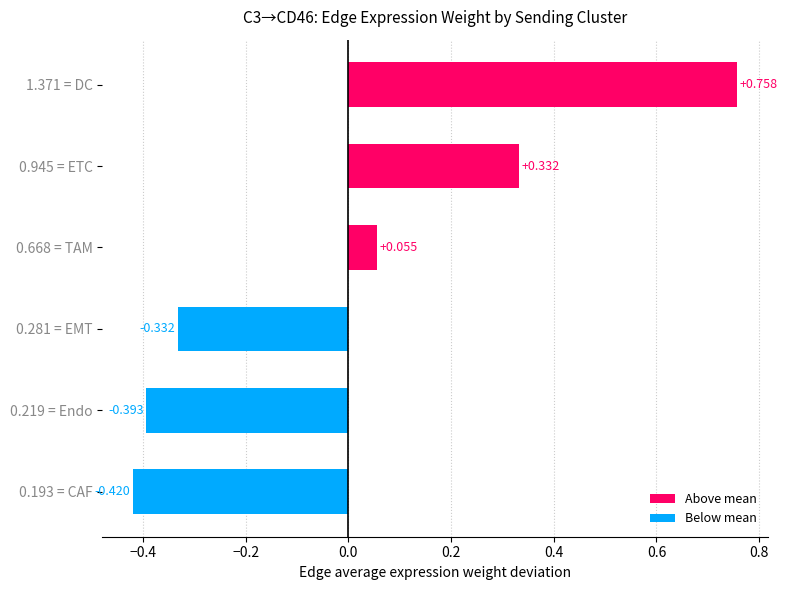

What is the minimum value shown in the chart?

-0.4